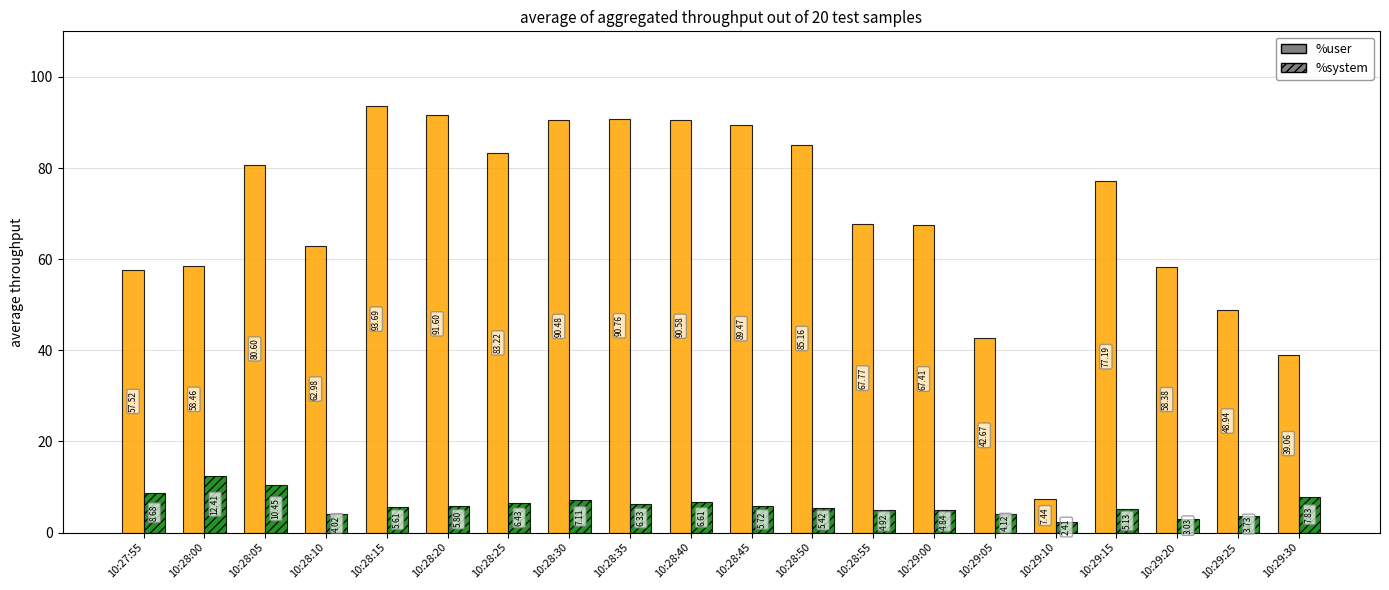

How many values in the %user series are below 77?

10